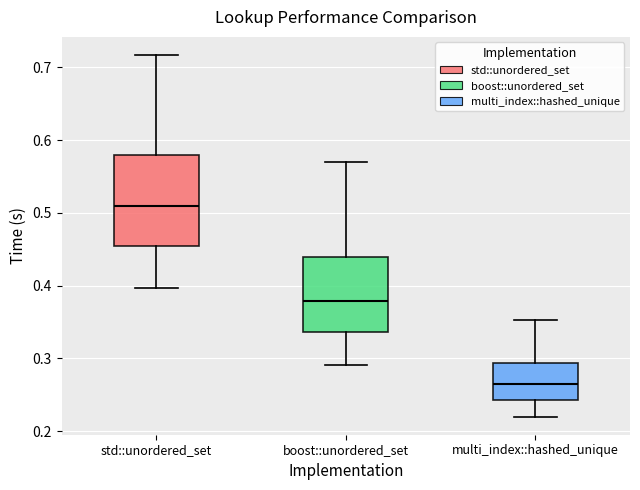

Which box's median line is the lowest?

multi_index::hashed_unique